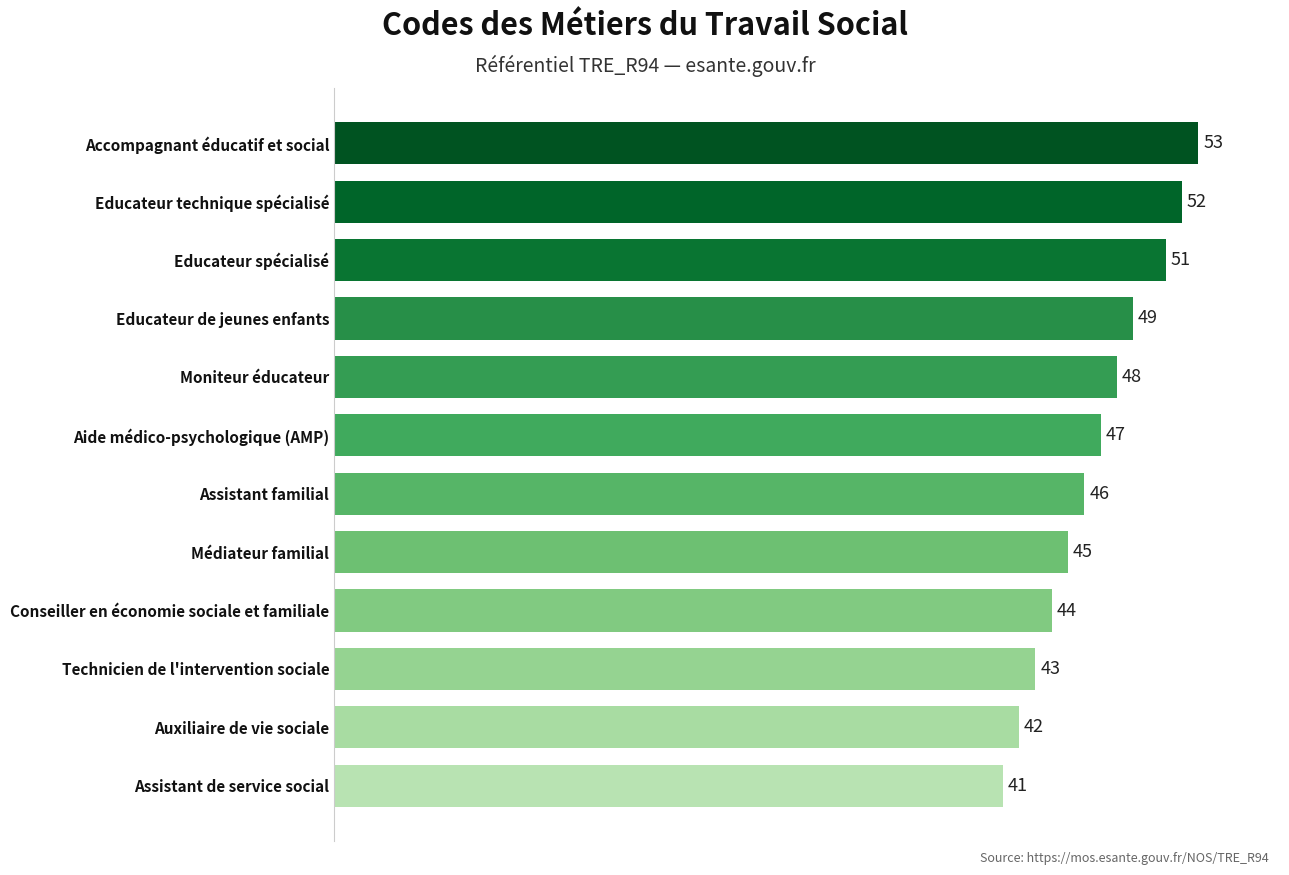

What is the difference between the maximum and second lowest values?

11